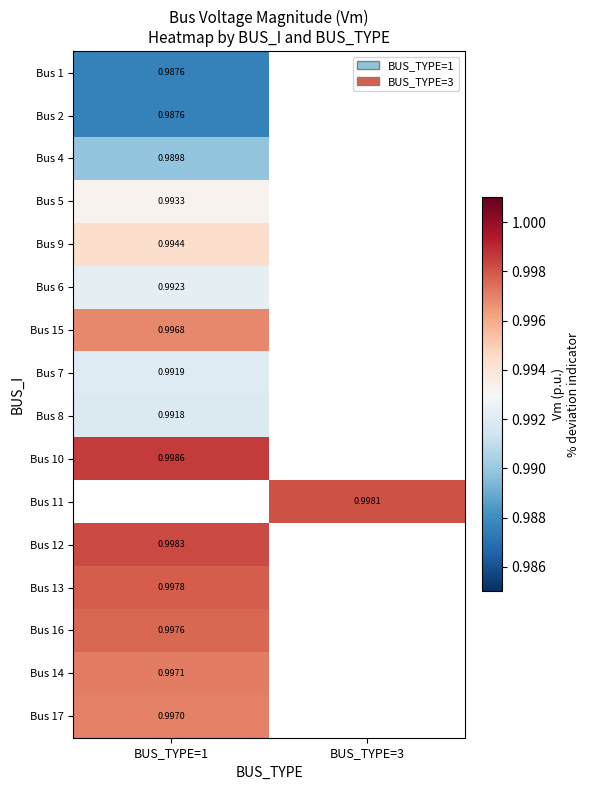

Is the value of Bus 14 at BUS_TYPE=1 greater than the value of Bus 7 at BUS_TYPE=1?

Yes